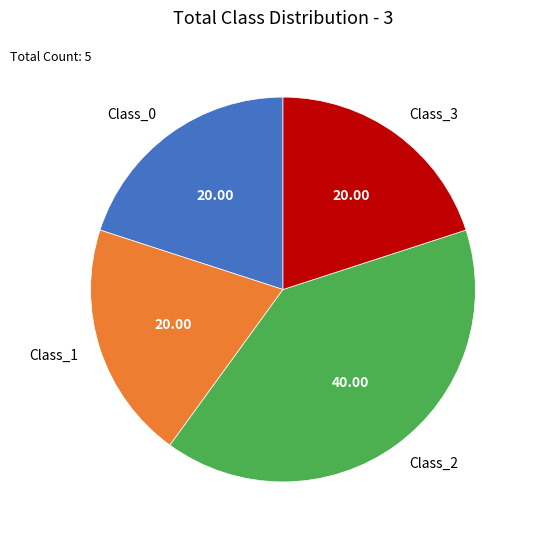

What is the ratio of the value at Class_3 to the value at Class_2?

0.5